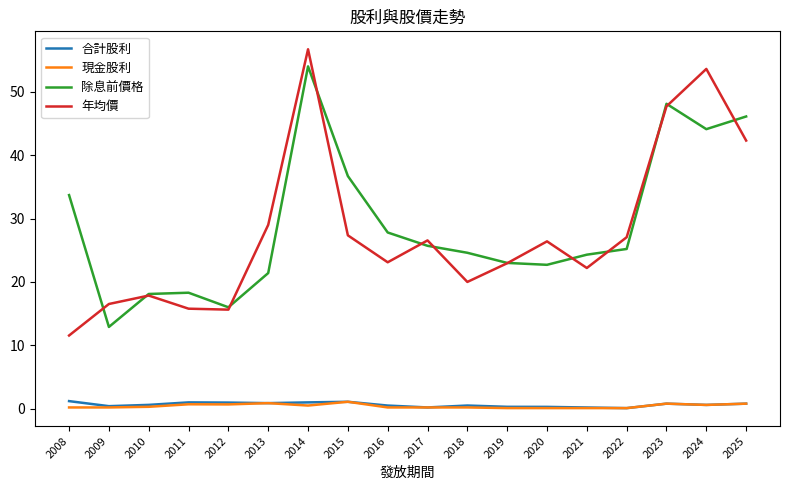

How many distinct data groups are displayed?

4